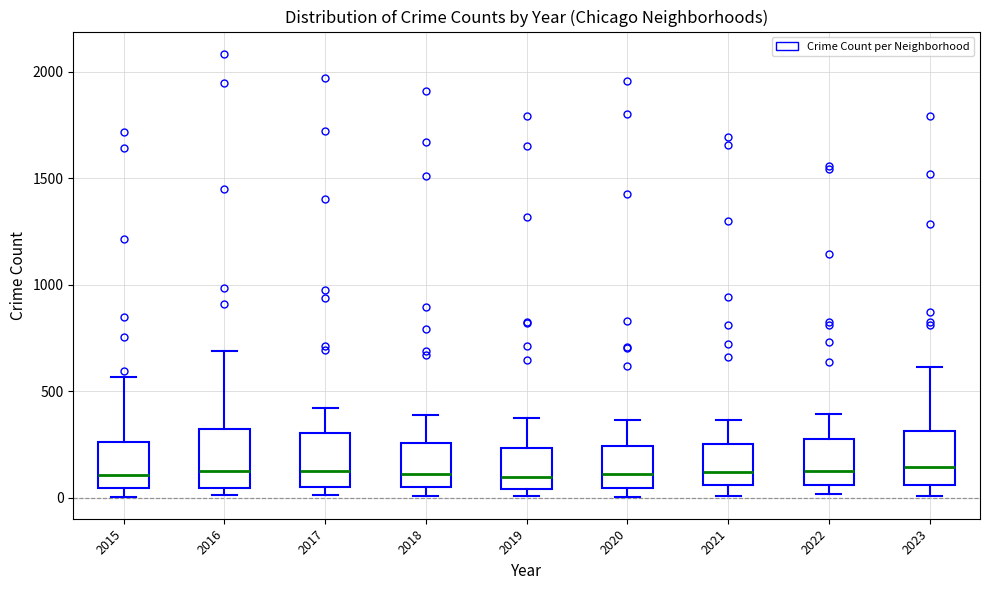

Reading left to right, read every box against the y-axis: the position of its median line, the range the box covers, and the ends of its whiskers. The values are not printed on the chart, so give them approximately, as read against the axis.

2015: median 100, box 50 to 250, whiskers 0 to 550
2016: median 150, box 50 to 300, whiskers 0 to 700
2017: median 100, box 50 to 300, whiskers 0 to 400
2018: median 100, box 50 to 250, whiskers 0 to 400
2019: median 100, box 50 to 250, whiskers 0 to 400
2020: median 100, box 50 to 250, whiskers 0 to 350
2021: median 100, box 50 to 250, whiskers 0 to 350
2022: median 100, box 50 to 250, whiskers 0 to 400
2023: median 150, box 50 to 300, whiskers 0 to 600